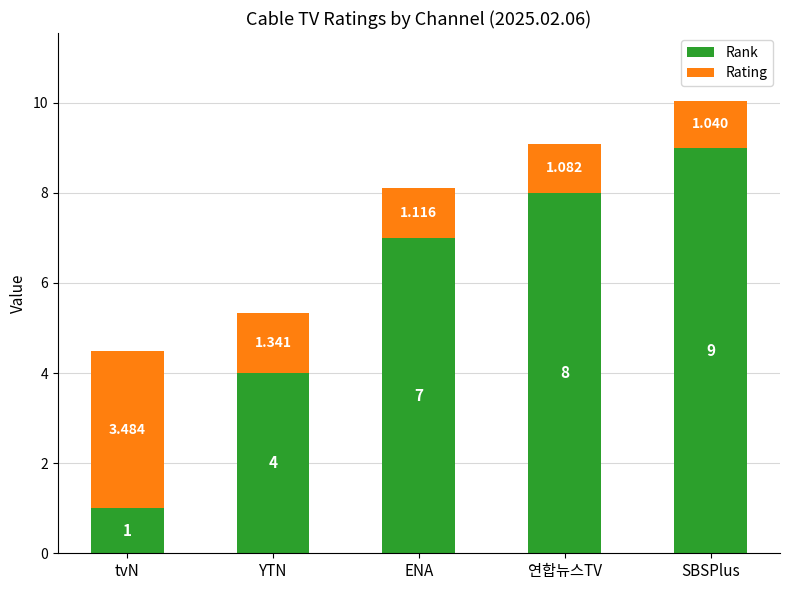

Rank the categories by Rank value from highest to lowest.

SBSPlus, 연합뉴스TV, ENA, YTN, tvN